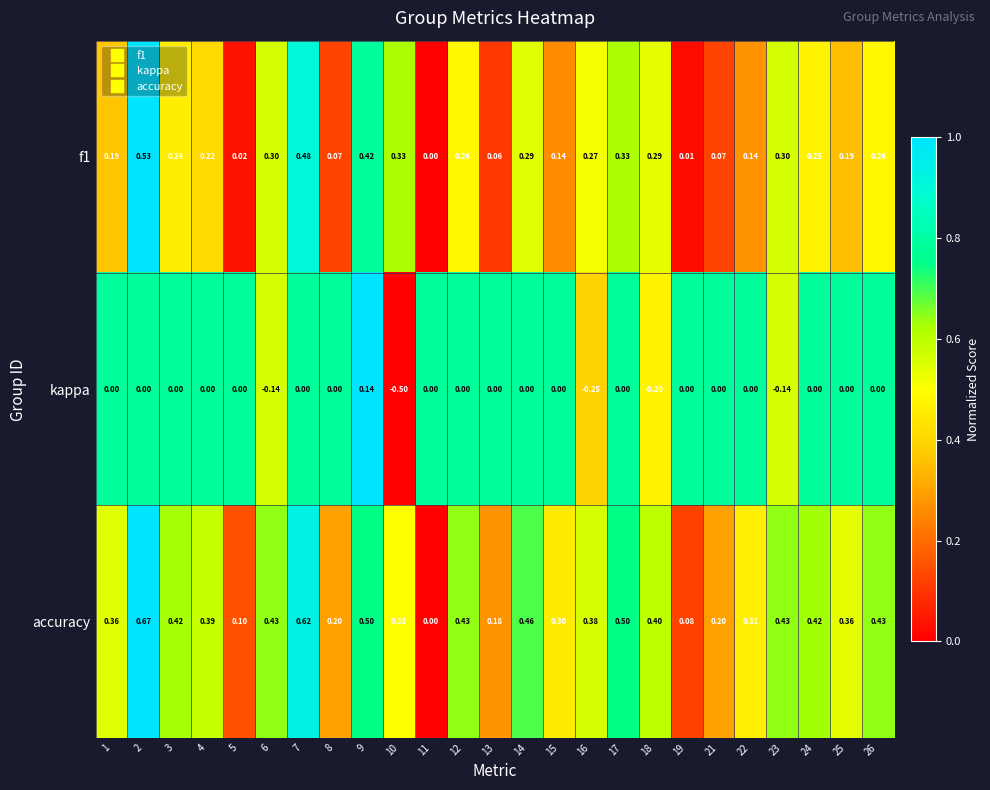

Rank the series by their maximum value, from highest to lowest.

accuracy, f1, kappa